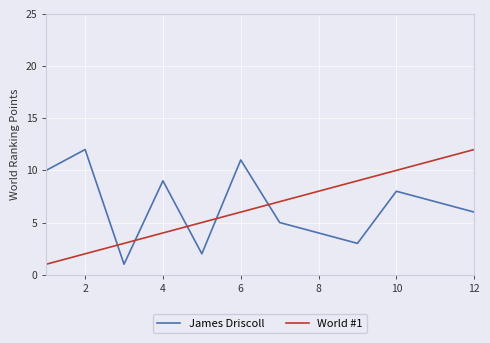

Is this an area chart (filled region under the line)?

No